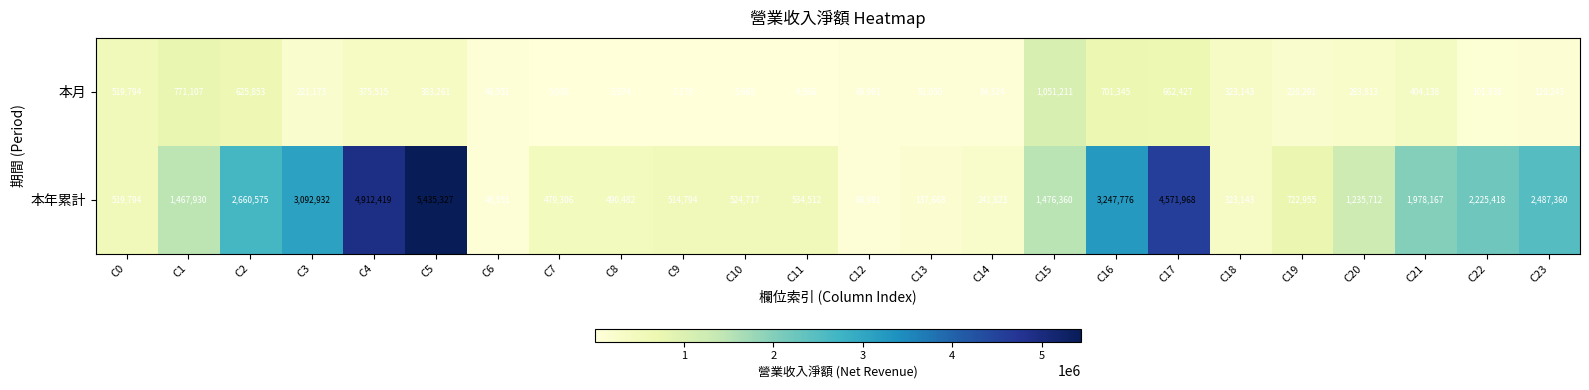

What is the total value across all series at C5?

5818588